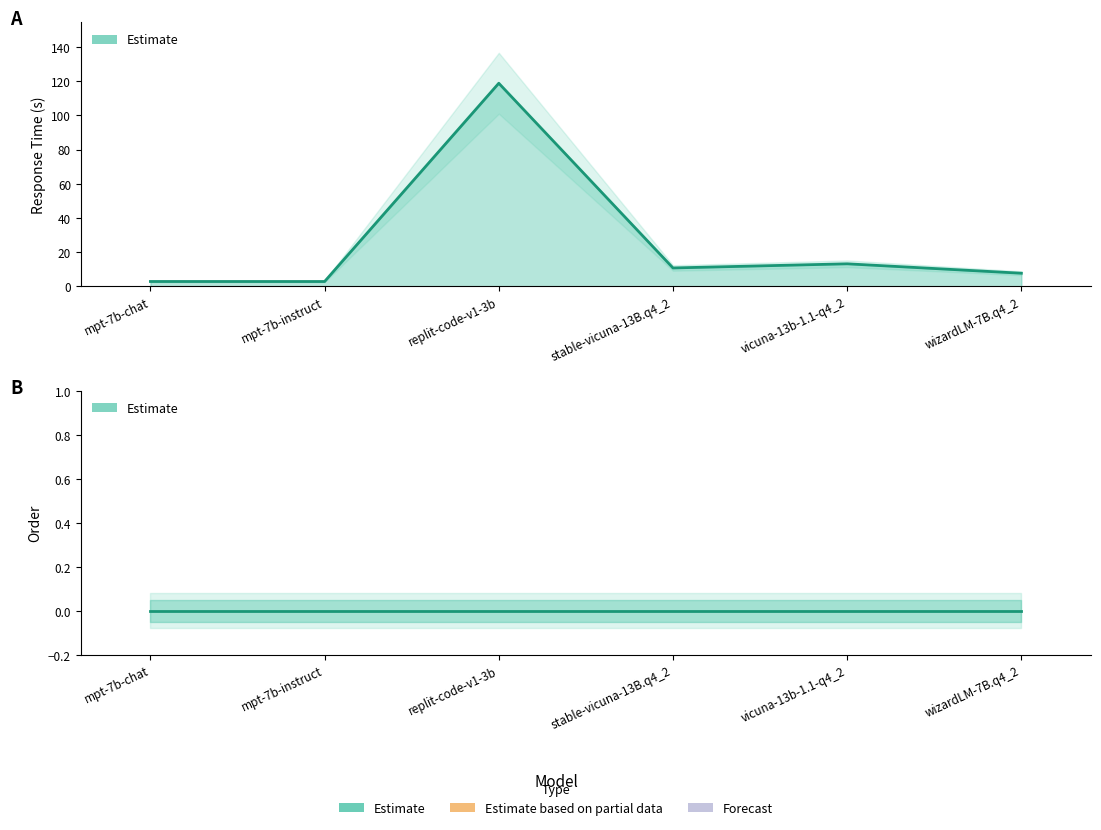

How many lines are shown in the chart?

1